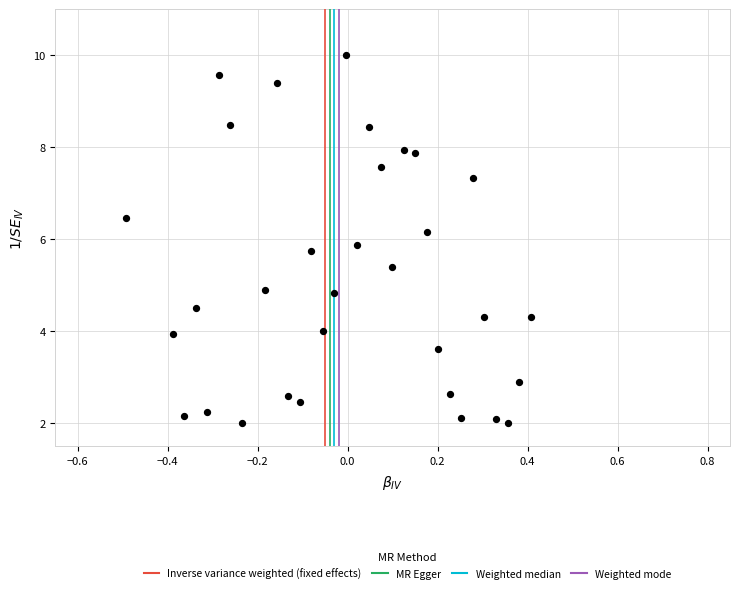

What is the range of X values (max minus min)?

0.9